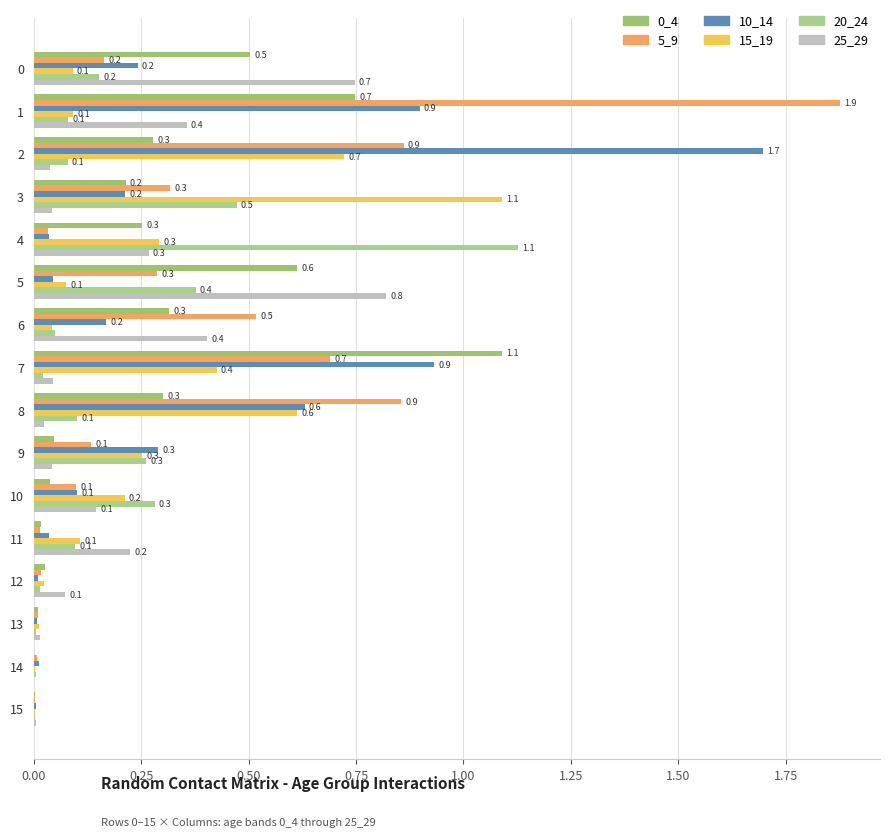

What is the label of the 4th bar from the right?

12